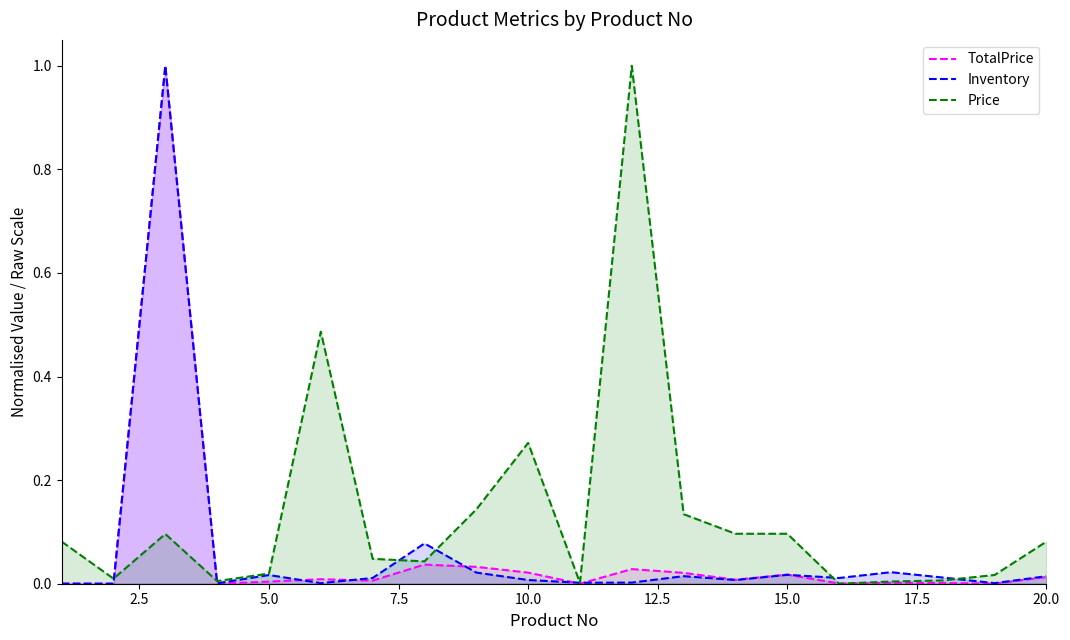

What is the difference between the second highest and minimum values in the Price series?

0.5